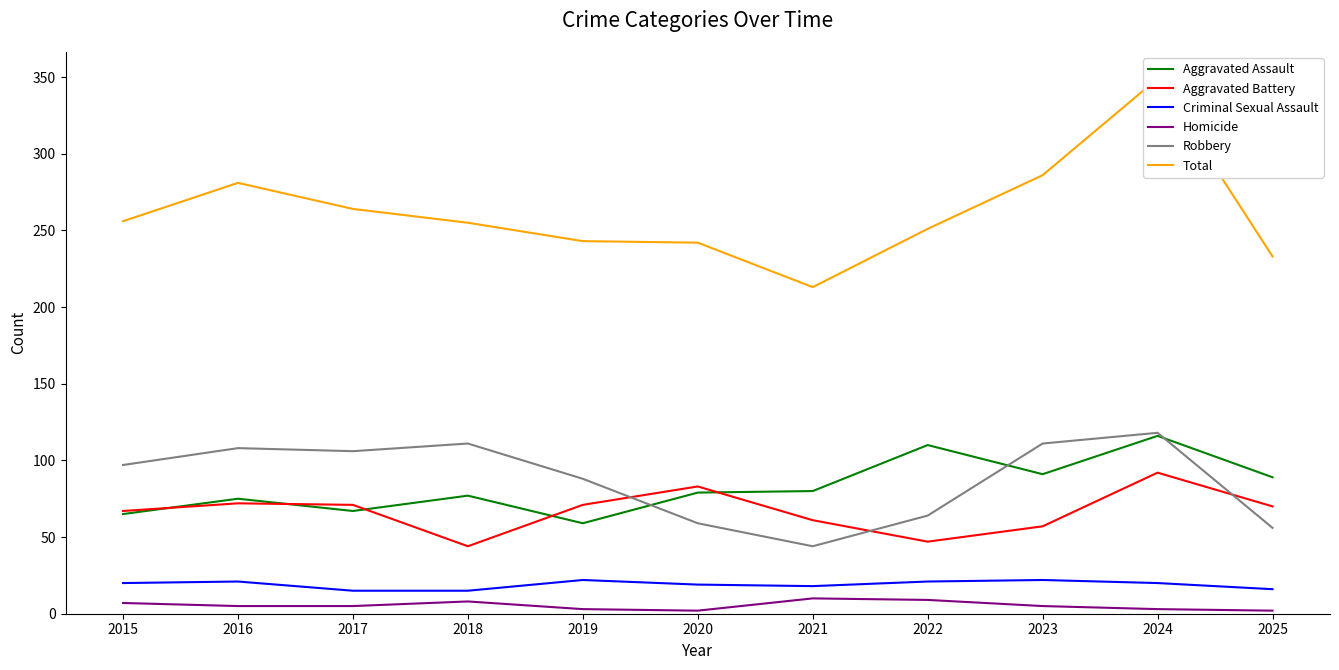

Which series changed the most between 2016 and 2020?

Robbery